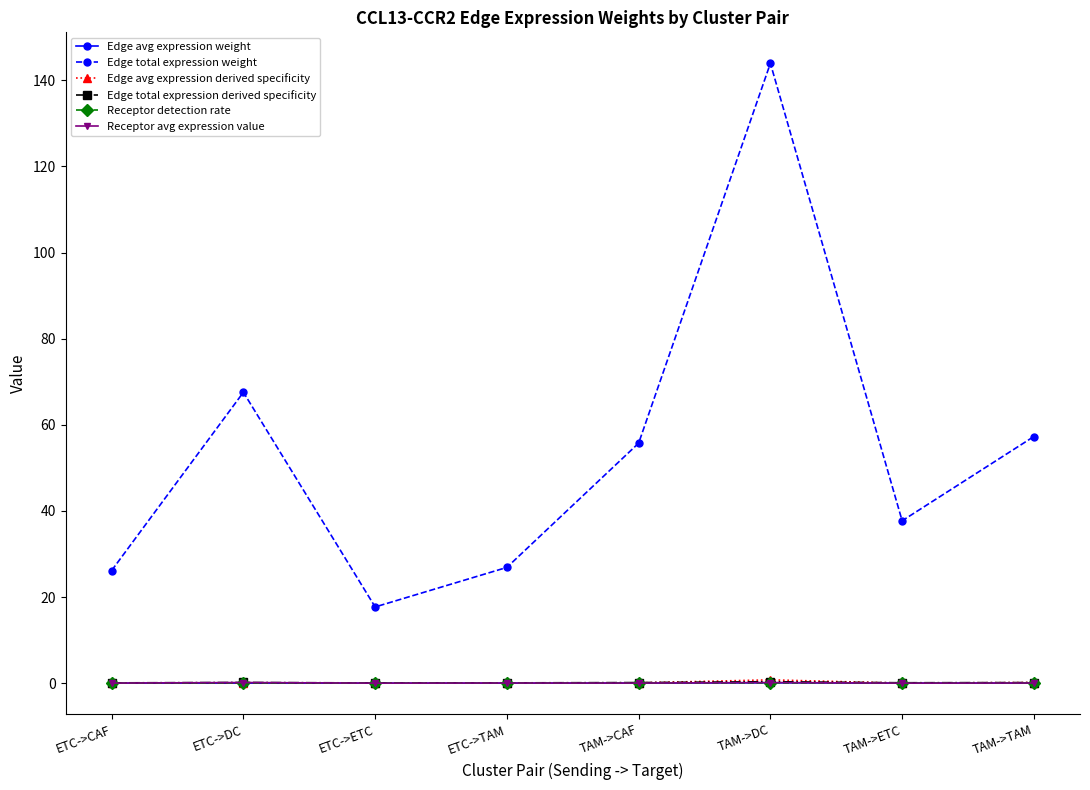

Between ETC->TAM and TAM->TAM, which series saw the biggest shift?

Edge total expression weight